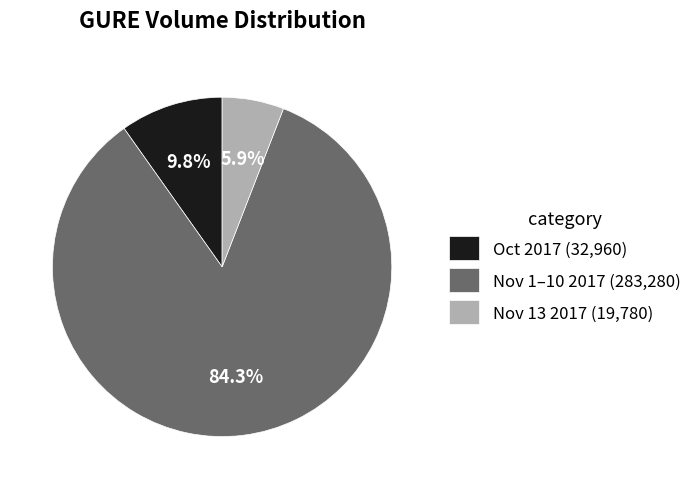

How many slices are in this pie chart?

3